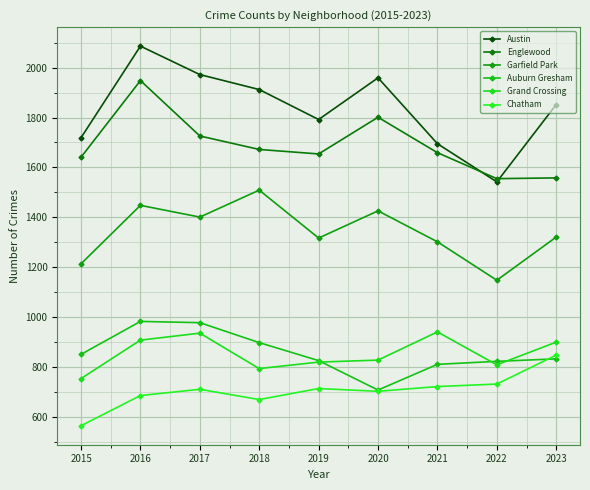

What is the value of the Auburn Gresham point at the 9th from the left?

833